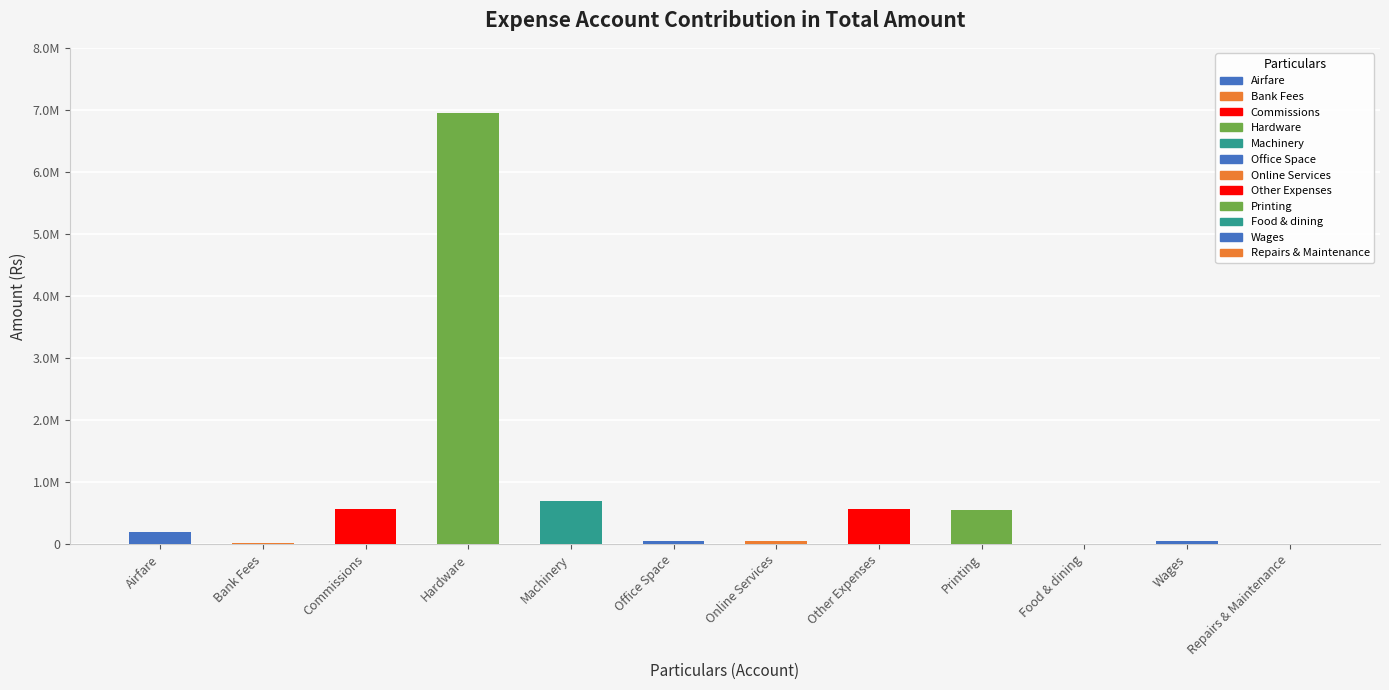

Which category has the lowest value across all series?

Repairs & Maintenance